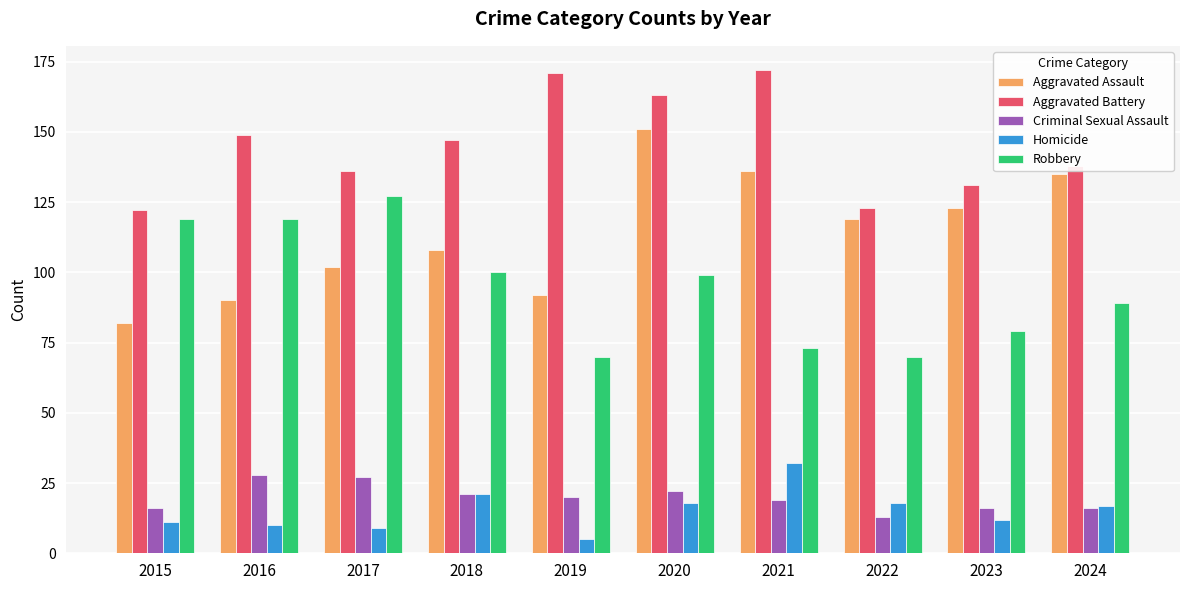

What are all the series names shown in the legend?

Aggravated Assault, Aggravated Battery, Criminal Sexual Assault, Homicide, Robbery